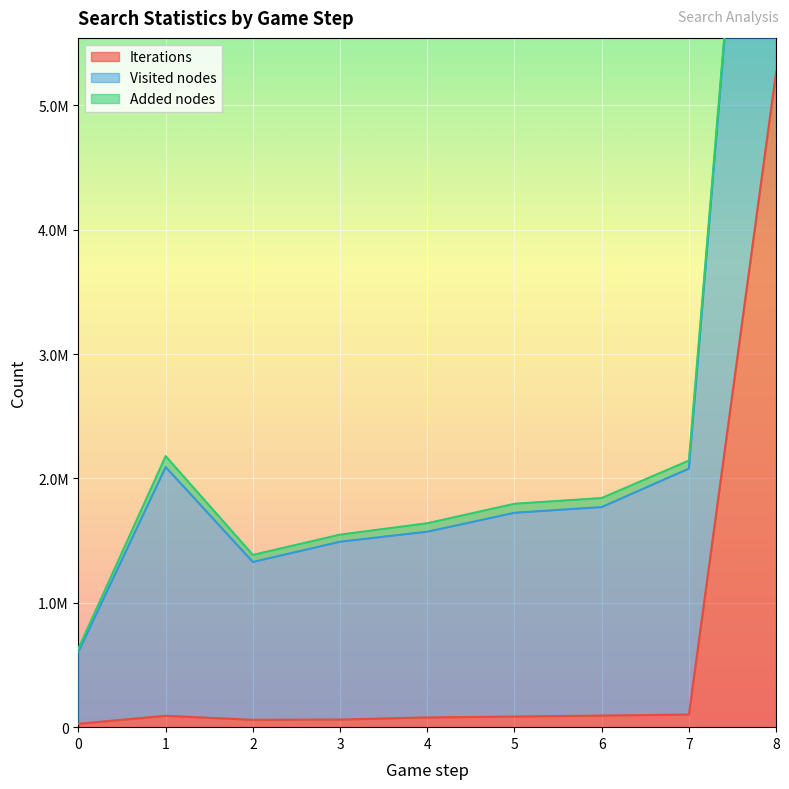

The Iterations series shows 36382 at 3. True or false?

False